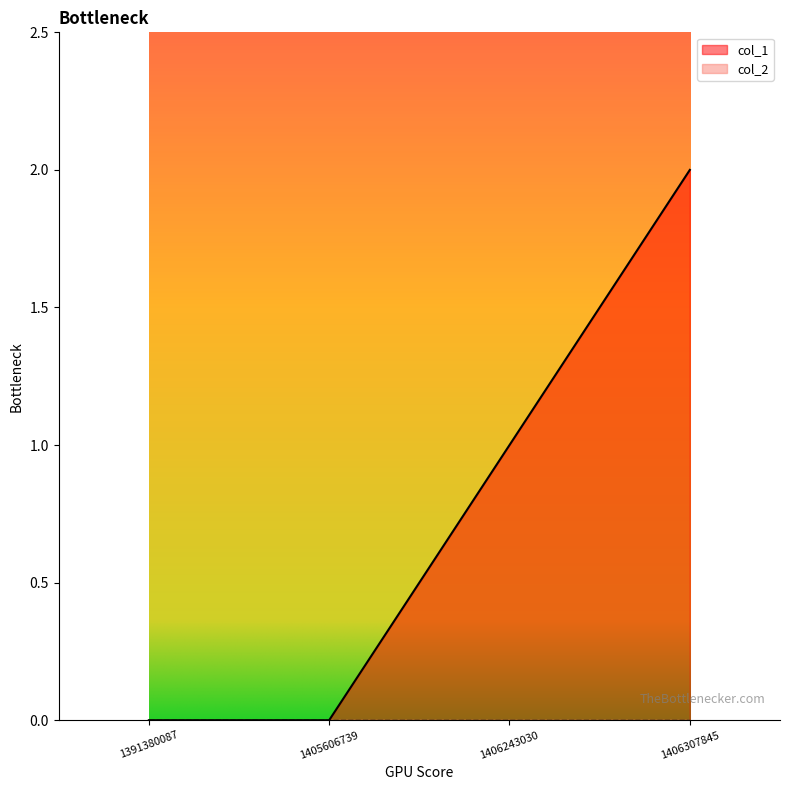

Rank the categories by value from highest to lowest.

1406307845, 1406243030, 1391380087, 1405606739